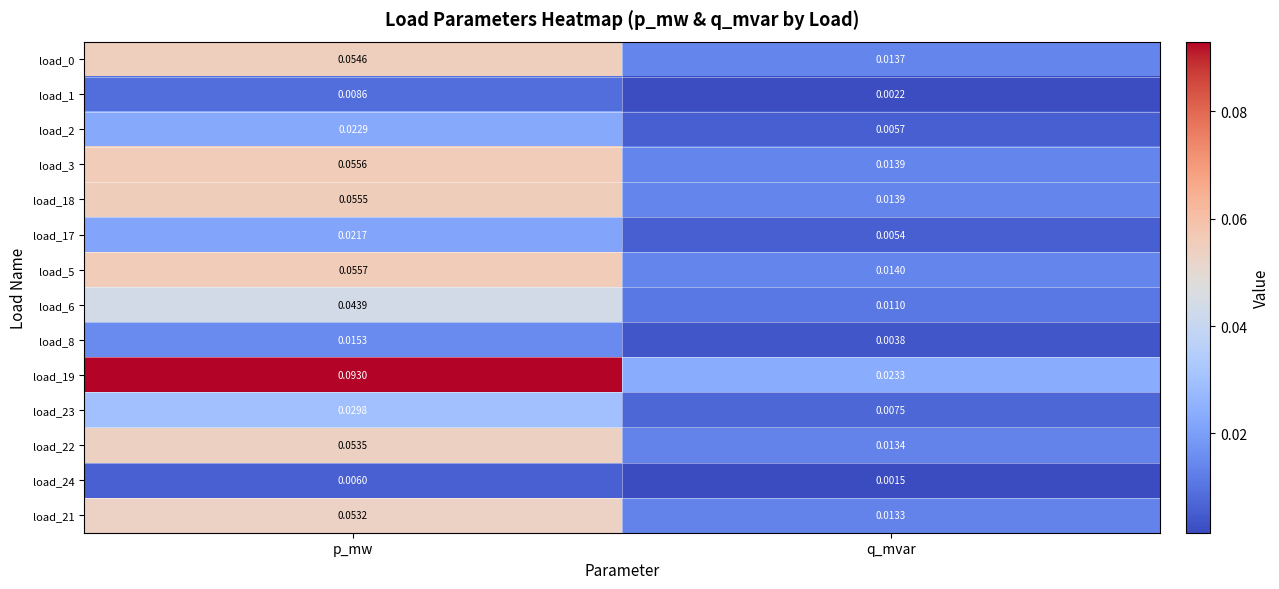

List the labels in order of load_19 value, largest first.

p_mw, q_mvar